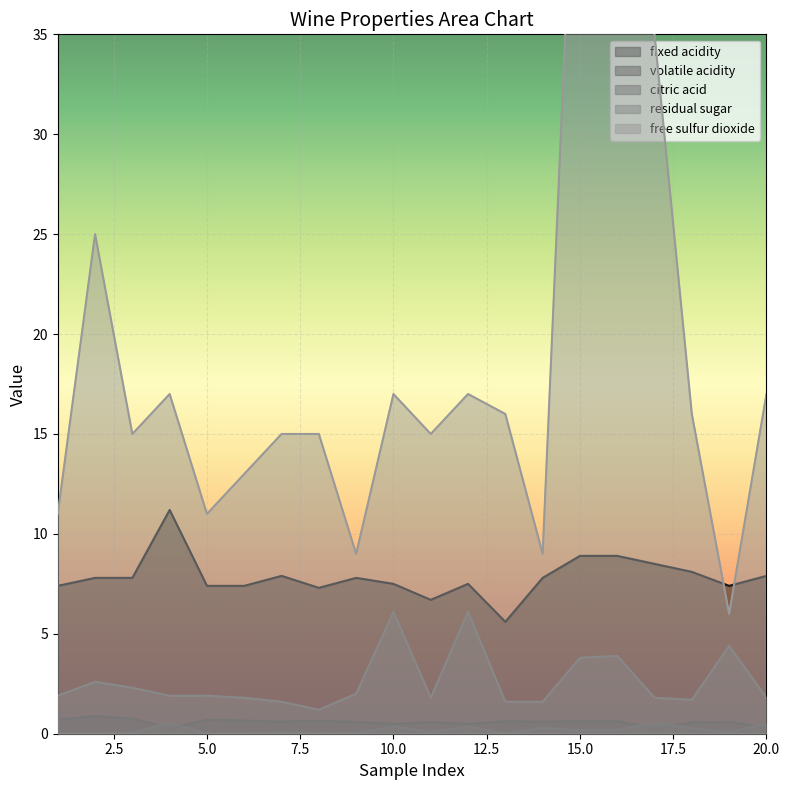

What is the difference between the citric acid values at 13 and 7?

0.1